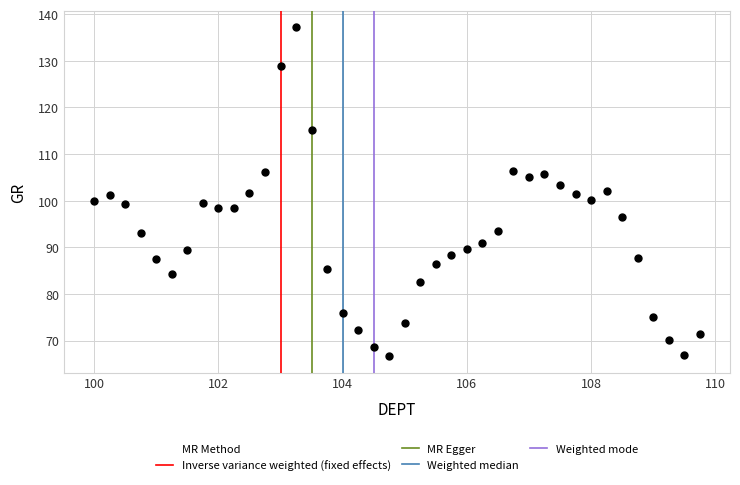

What is the range of Y values (max minus min)?

70.5